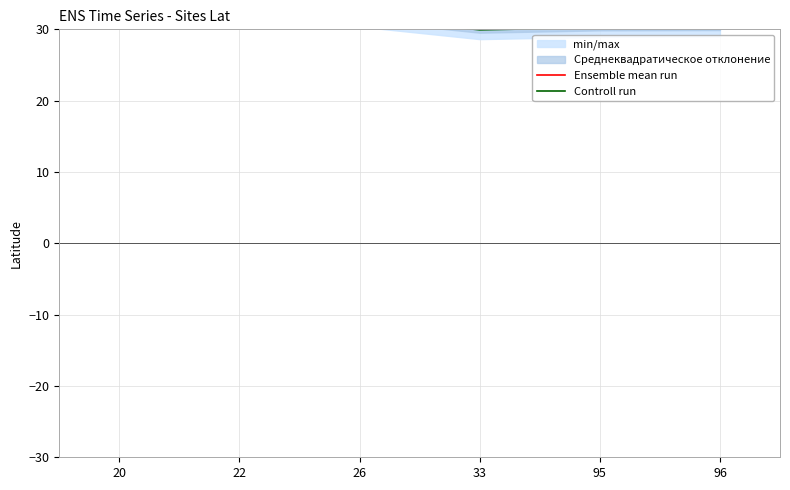

What is the greatest value displayed?

32.4